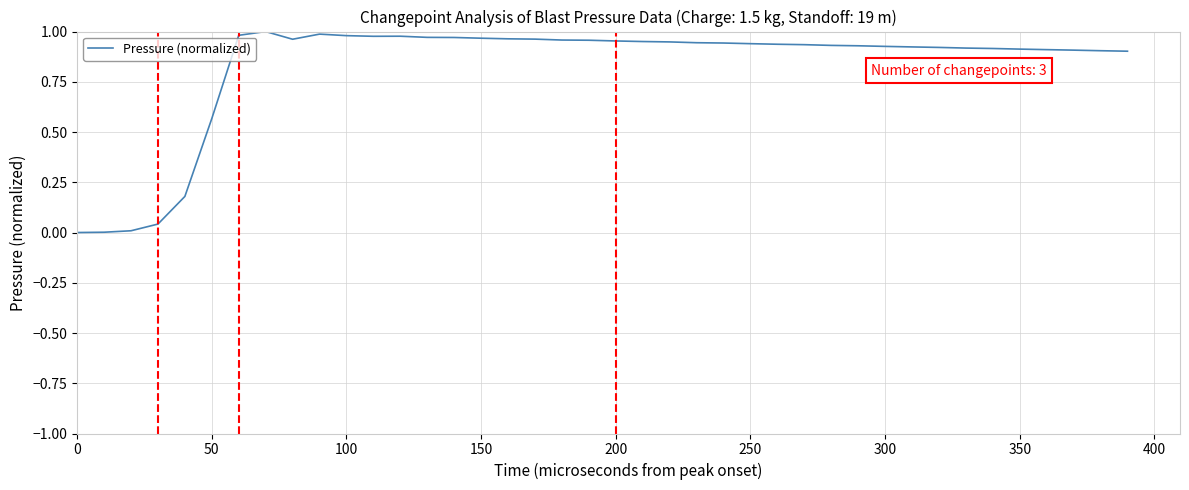

How many lines are shown in the chart?

1